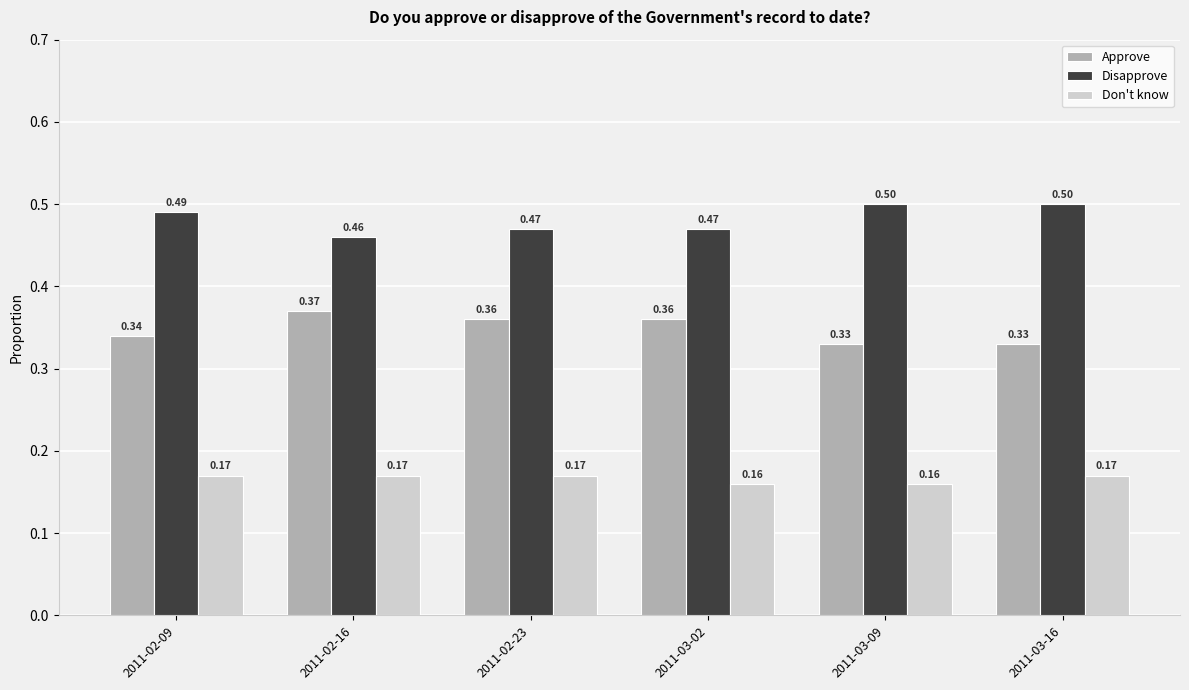

What are all the series names shown in the legend?

Approve, Disapprove, Don't know